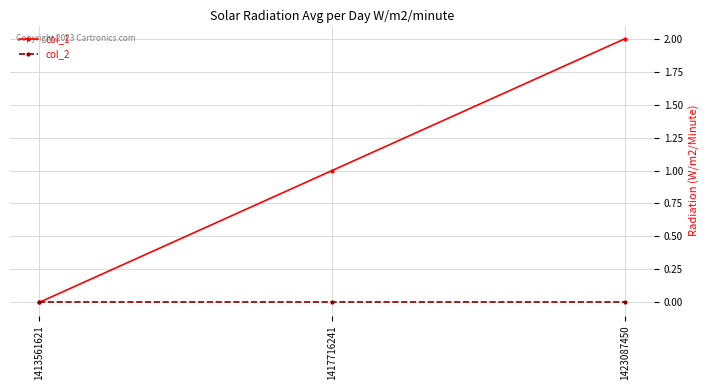

Does the chart display data point markers on the line(s)?

Yes